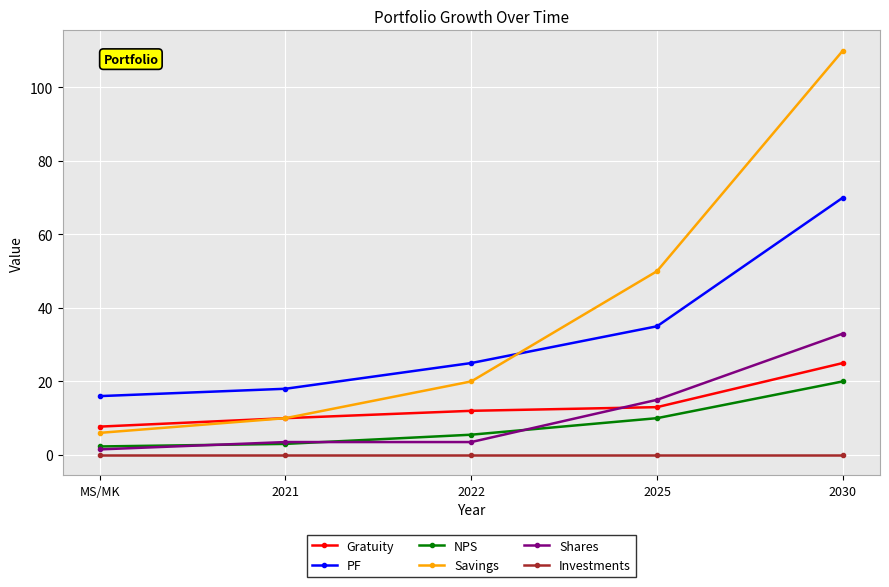

Reading left to right, what are all the values shown in this chart?

Gratuity: 7.7	10.0	12.0	13.0	25.0
PF: 16.0	18.0	25.0	35.0	70.0
NPS: 2.3	3.0	5.5	10.0	20.0
Savings: 6.0	10.0	20.0	50.0	110.0
Shares: 1.5	3.5	3.5	15.0	33.0
Investments: 0.0	0.0	0.0	0.0	0.0